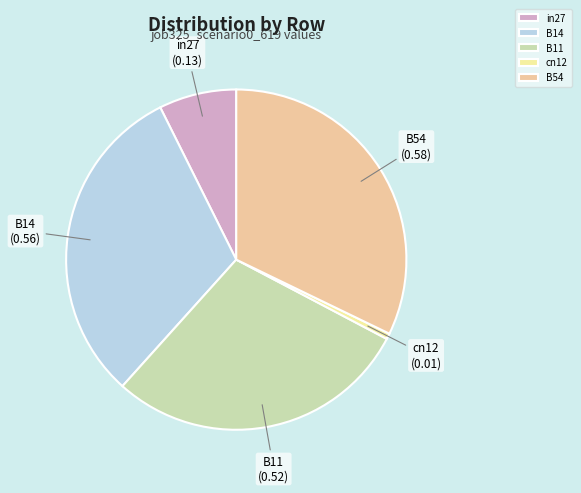

Is B54 the majority of the pie?

No